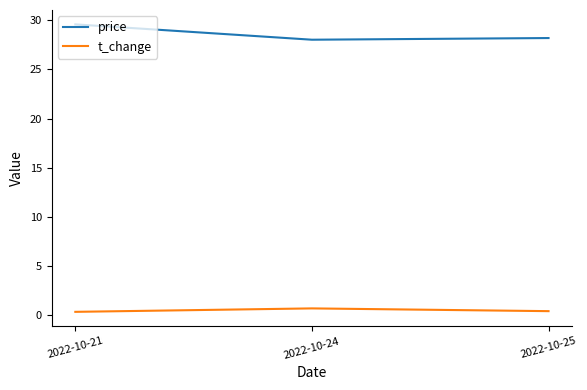

What is the sum of all price values?

85.8